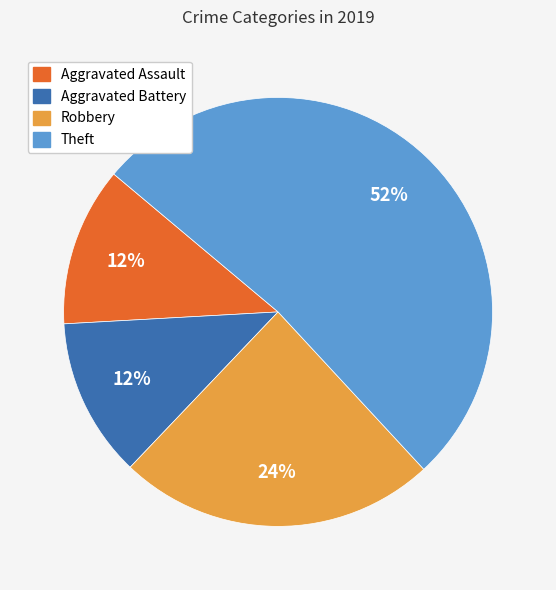

Which slice is the largest?

Theft